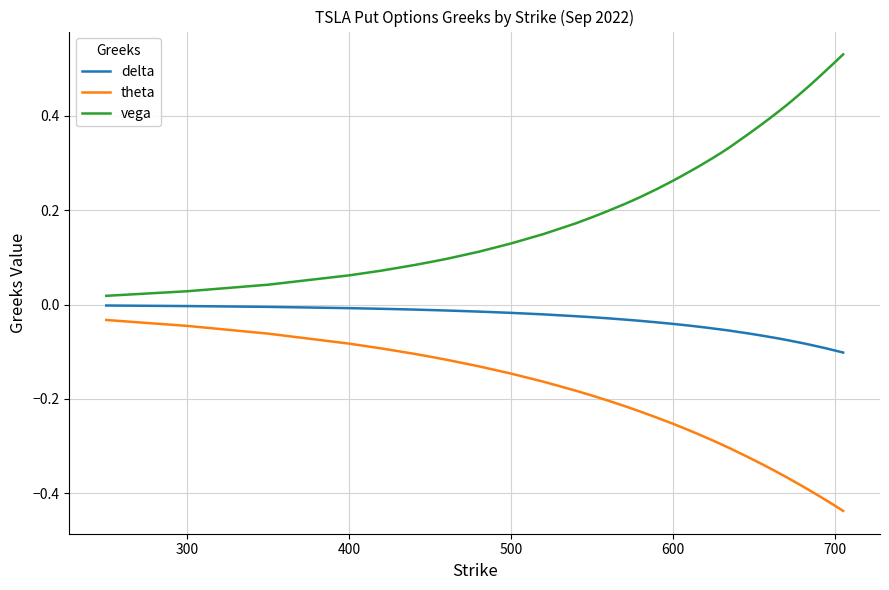

Rank the series by their average value, from lowest to highest.

theta, delta, vega